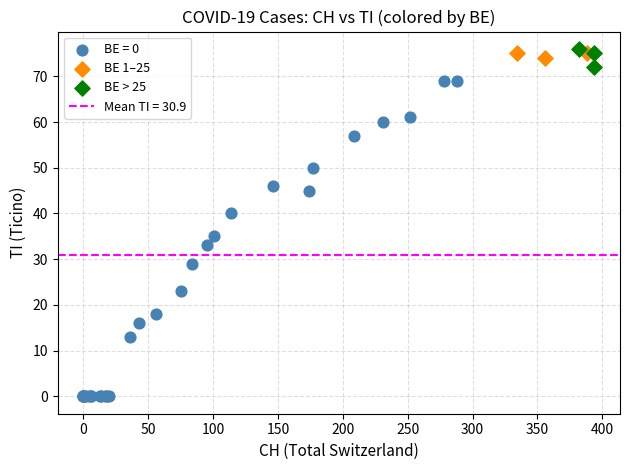

Which series has the largest Y range (max minus min)?

BE = 0